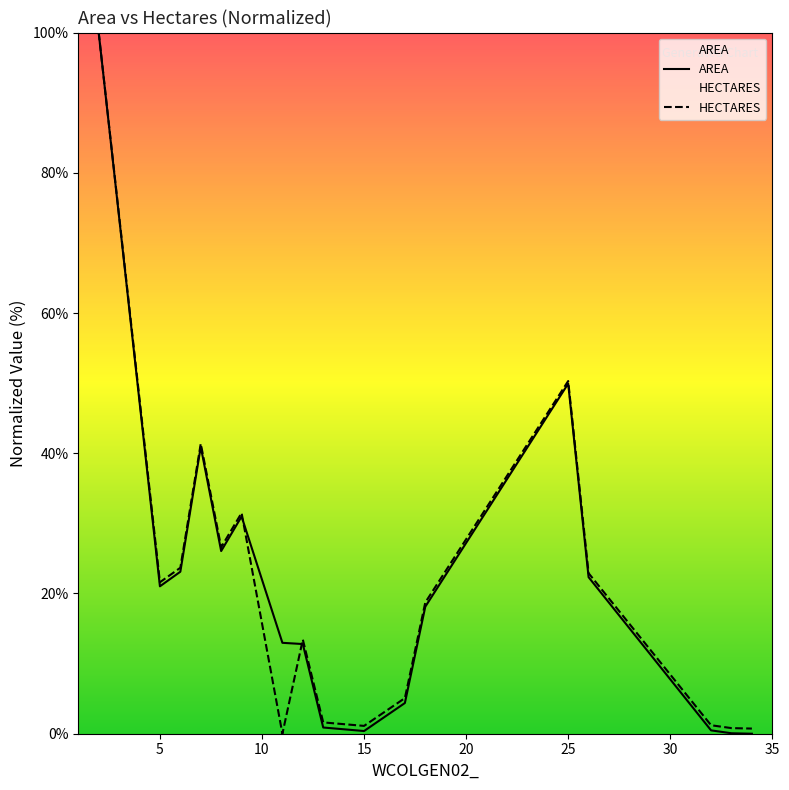

What is the maximum value for AREA?

100.0